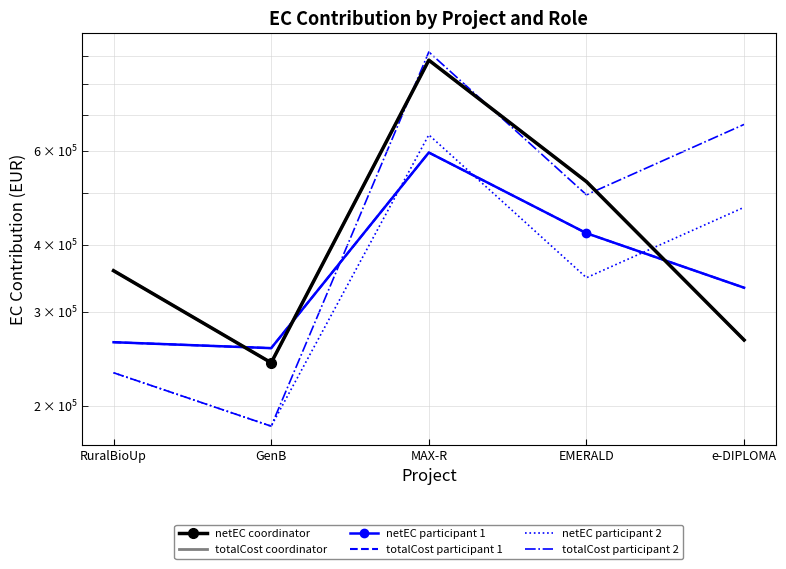

Which series changed the most between RuralBioUp and GenB?

netEC coordinator